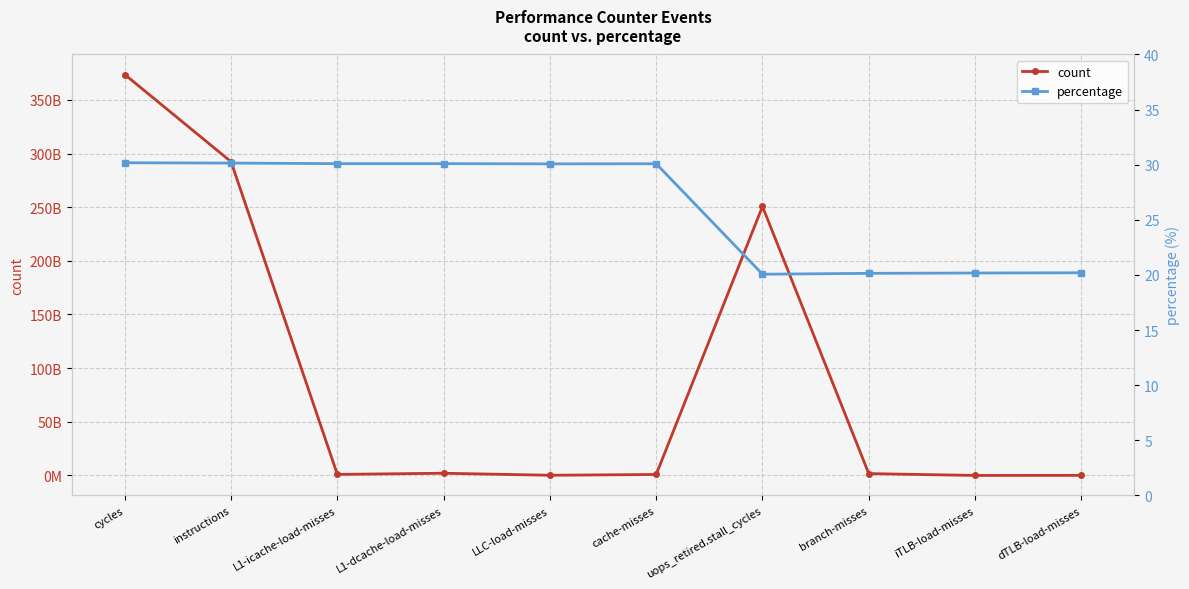

Does the chart have visible grid lines?

Yes